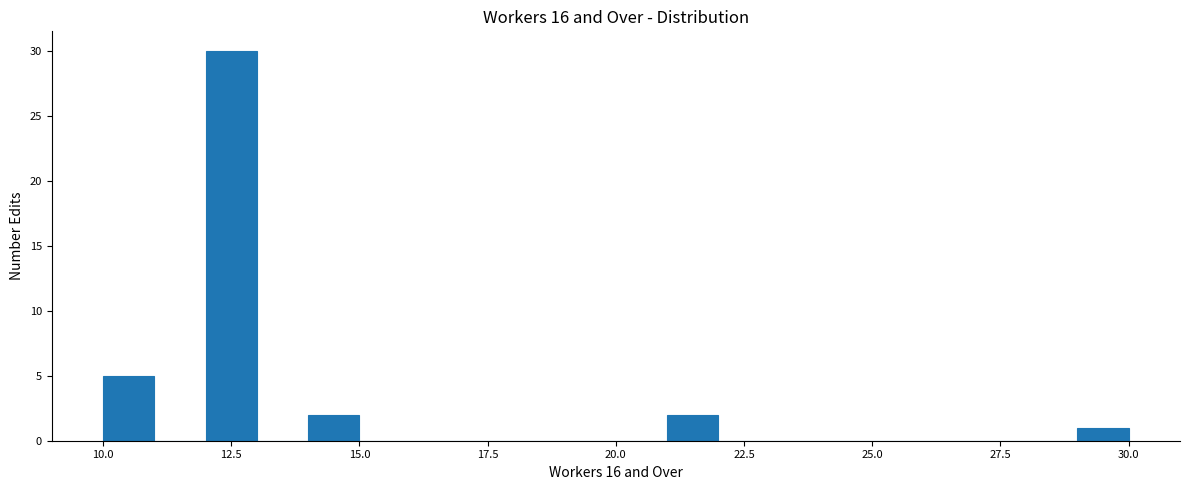

Around what value on the x-axis is the tallest bar? Give the approximate position of its centre, as read against the axis.

12.5